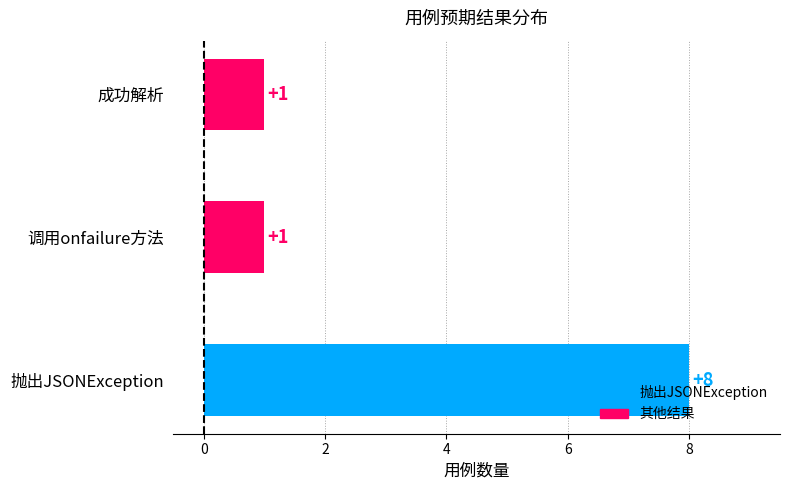

Which has a higher value, 抛出JSONException or 成功解析?

抛出JSONException